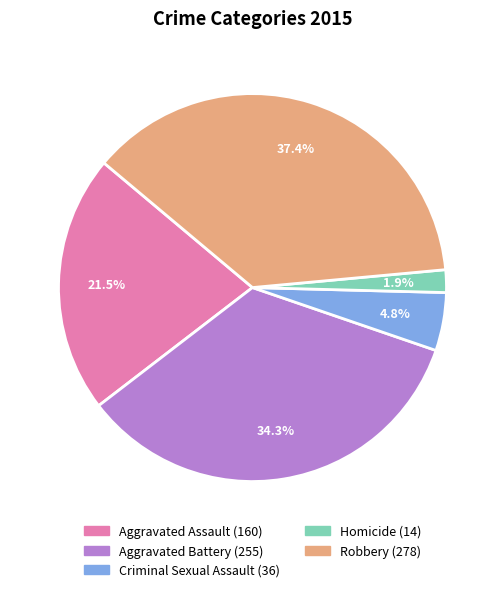

To the nearest percent, what is the difference between the largest and smallest slice percentages?

36%